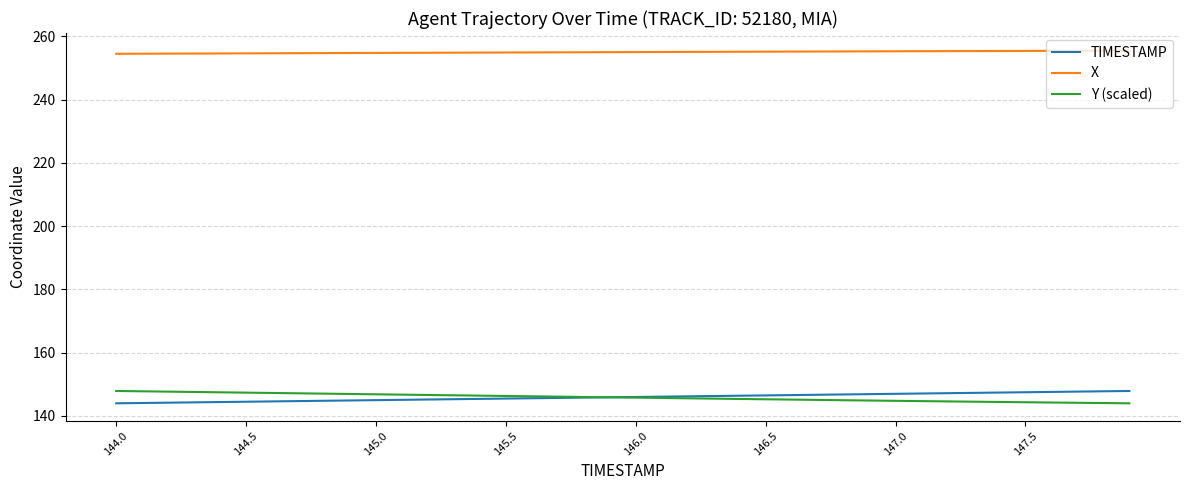

True or false: X and TIMESTAMP intersect in this chart.

False